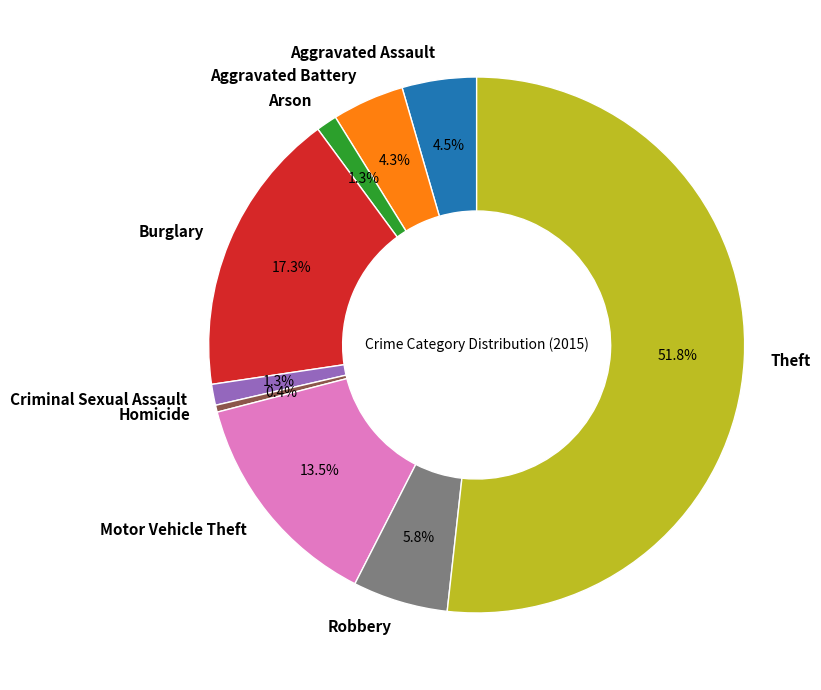

To the nearest percent, what is the combined percentage of Arson and Motor Vehicle Theft?

15%